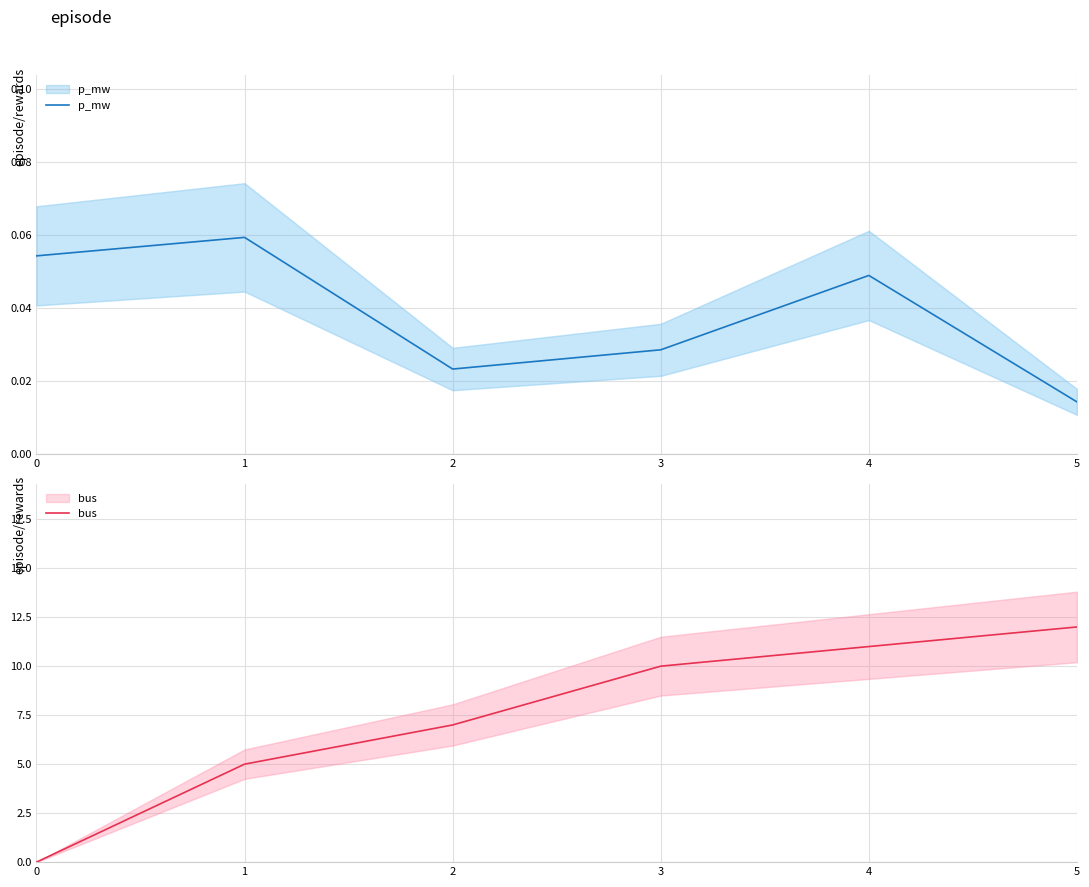

Is it true that p_mw equals 0.1 at 1?

True